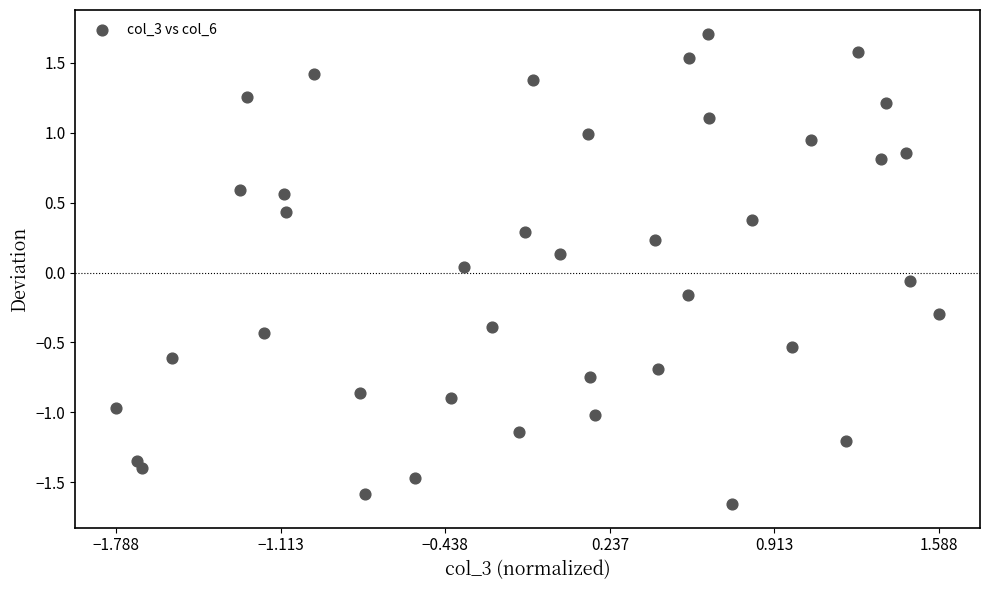

What is the range of Y values (max minus min)?

3.4